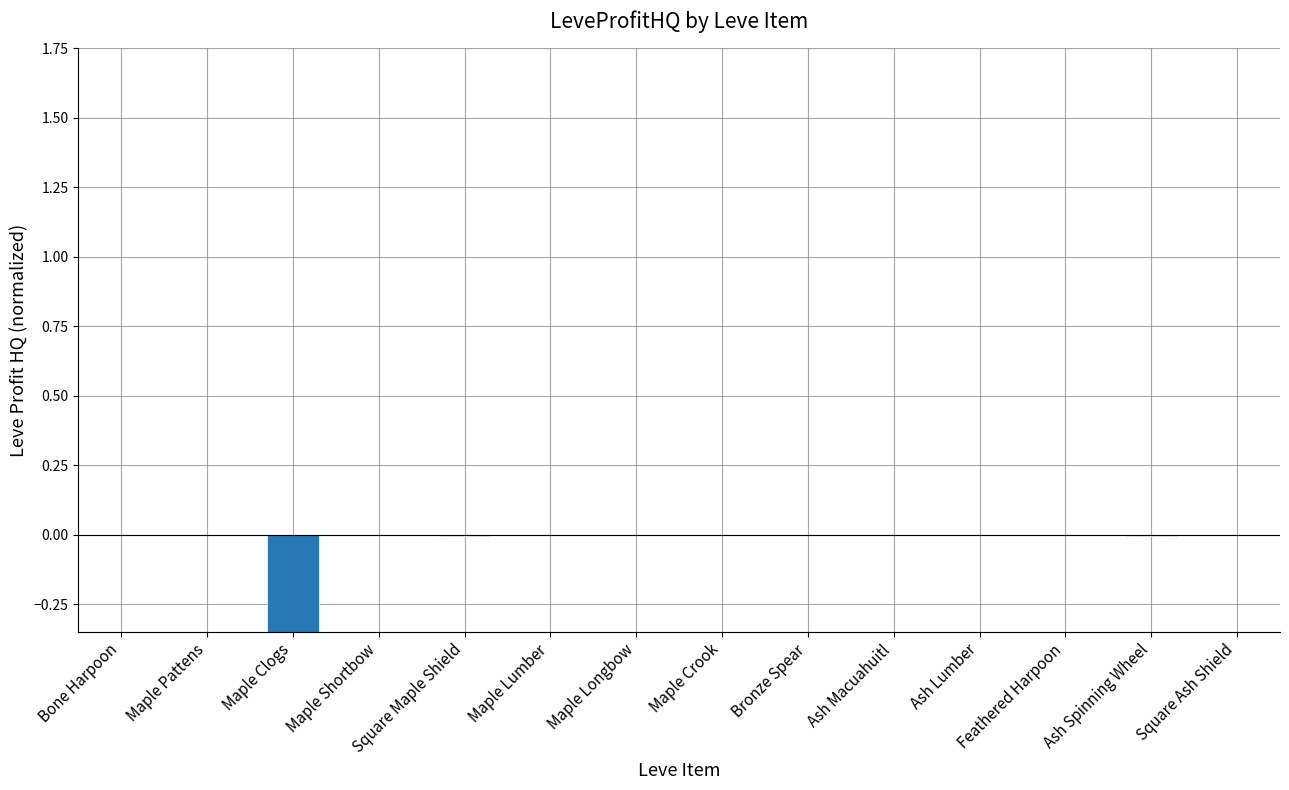

What is the minimum value shown in the chart?

-1.6